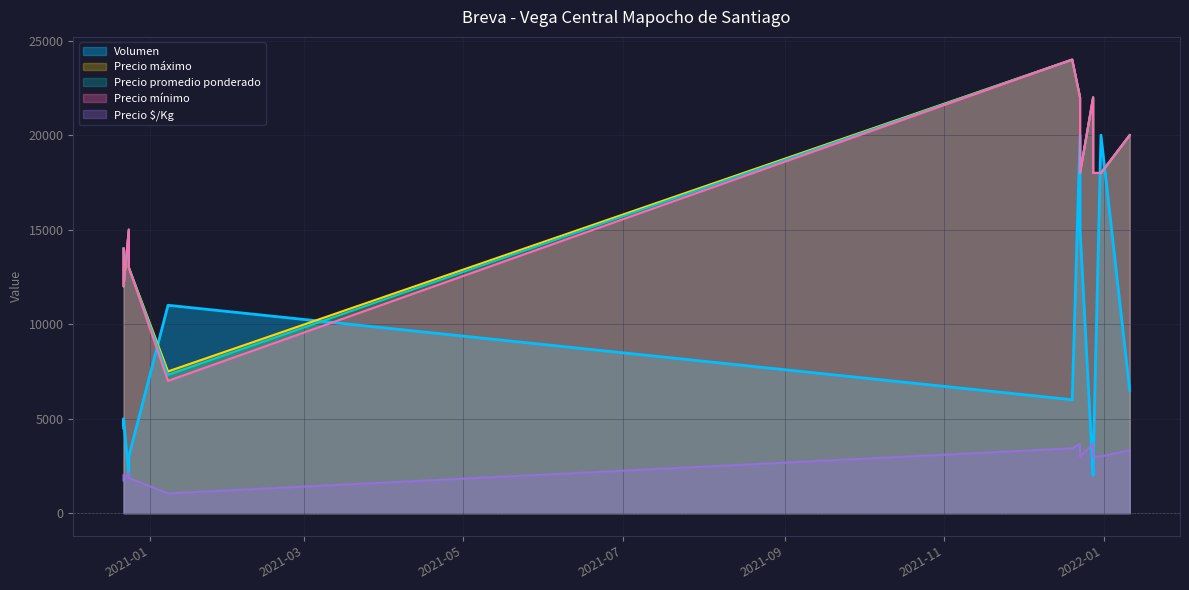

What is the sum of the Precio maximo values at 2022-01-11 and 2020-12-22?

34000